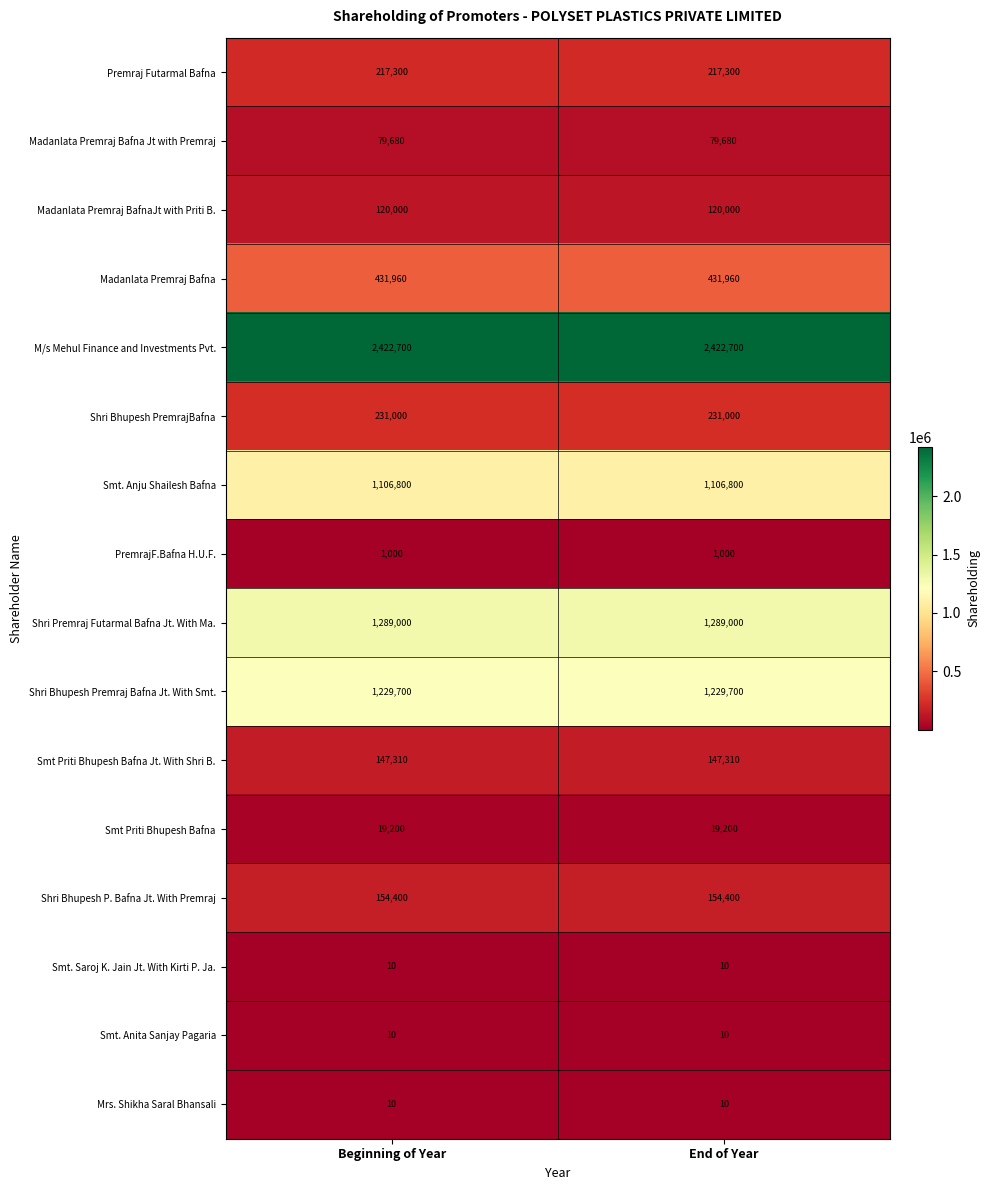

What is the spread (max minus min) of values at End of Year?

2422690